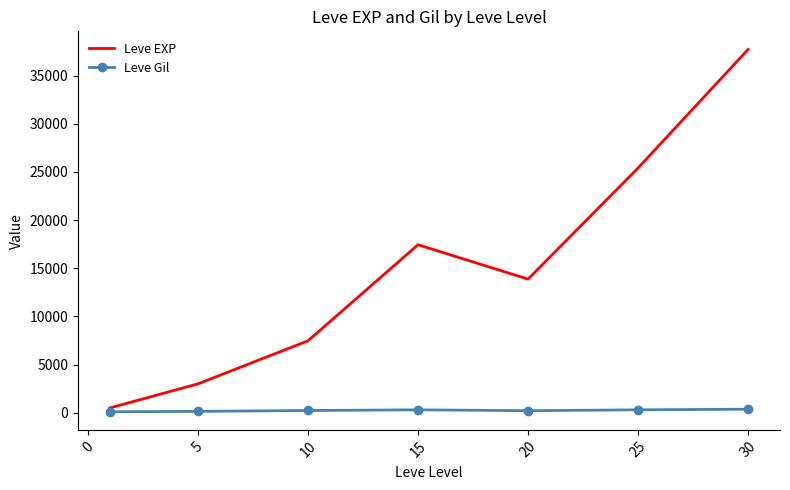

What are all the series names shown in the legend?

Leve EXP, Leve Gil